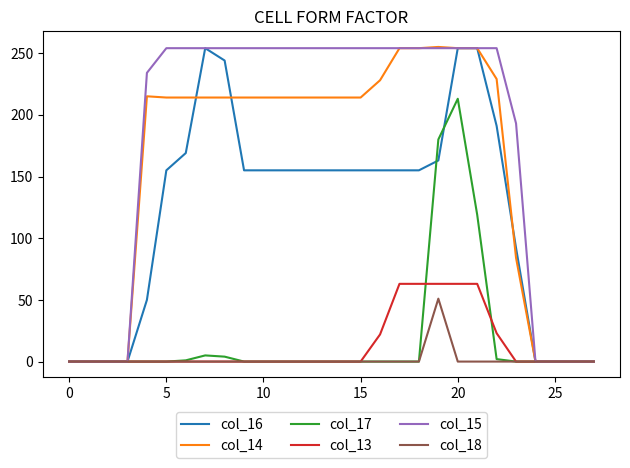

Which series has the largest total across all categories?

col_15